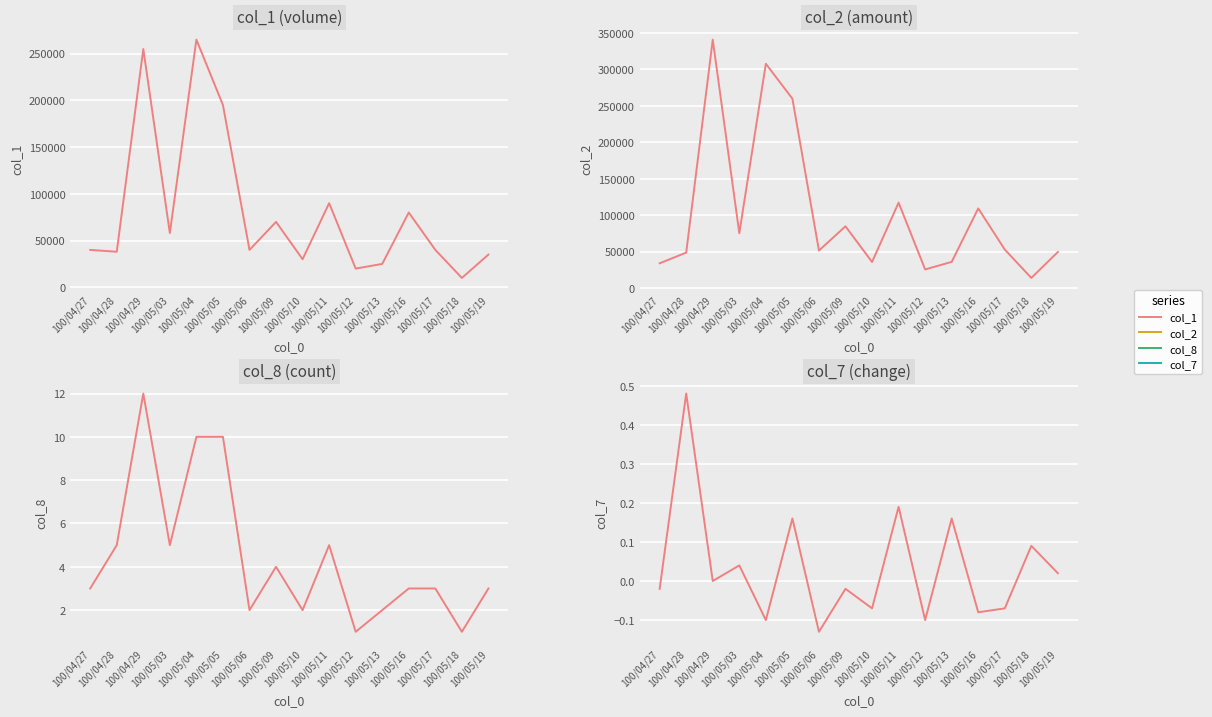

Between 100/05/13 and 100/04/28, which is larger?

100/04/28